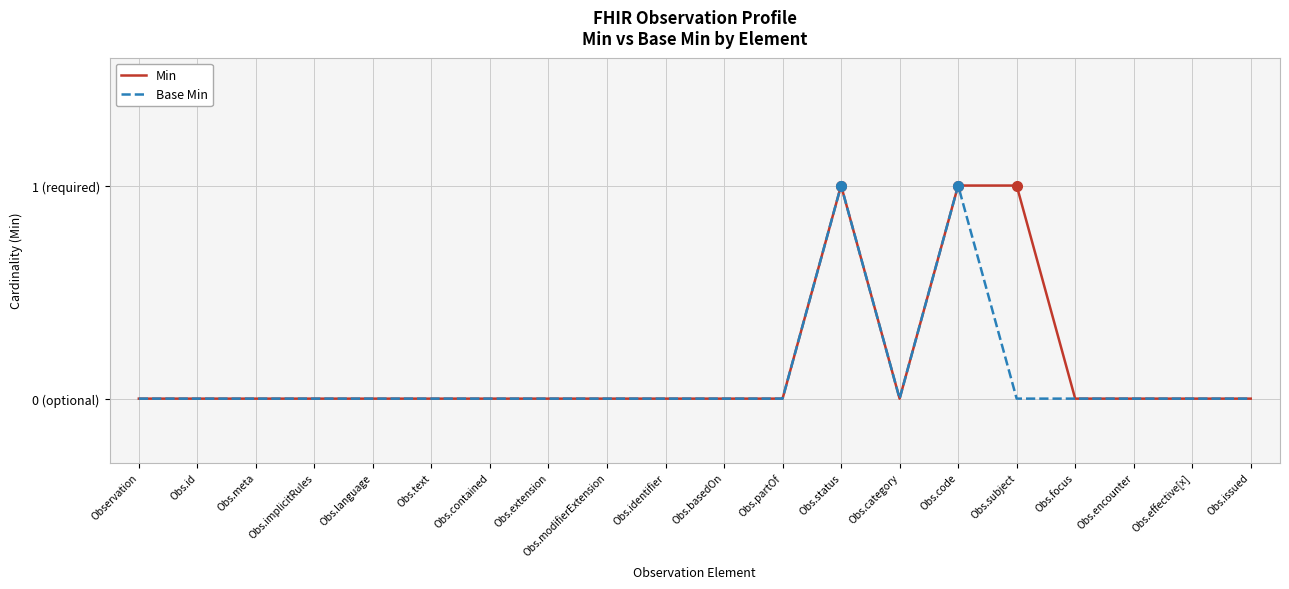

Rank the series by their average value, from lowest to highest.

Base Min, Min